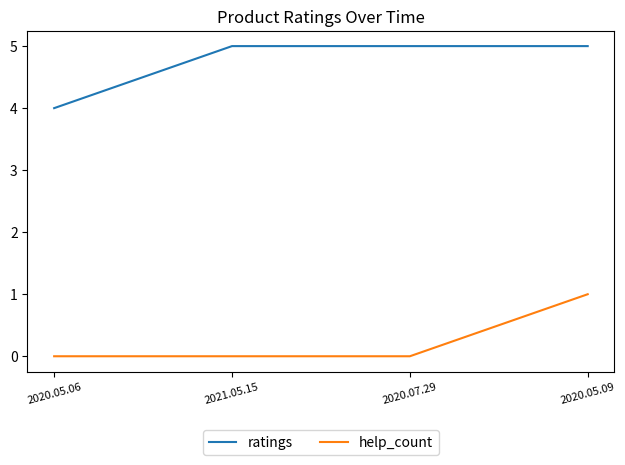

True or false: help_count and ratings cross at least once.

False